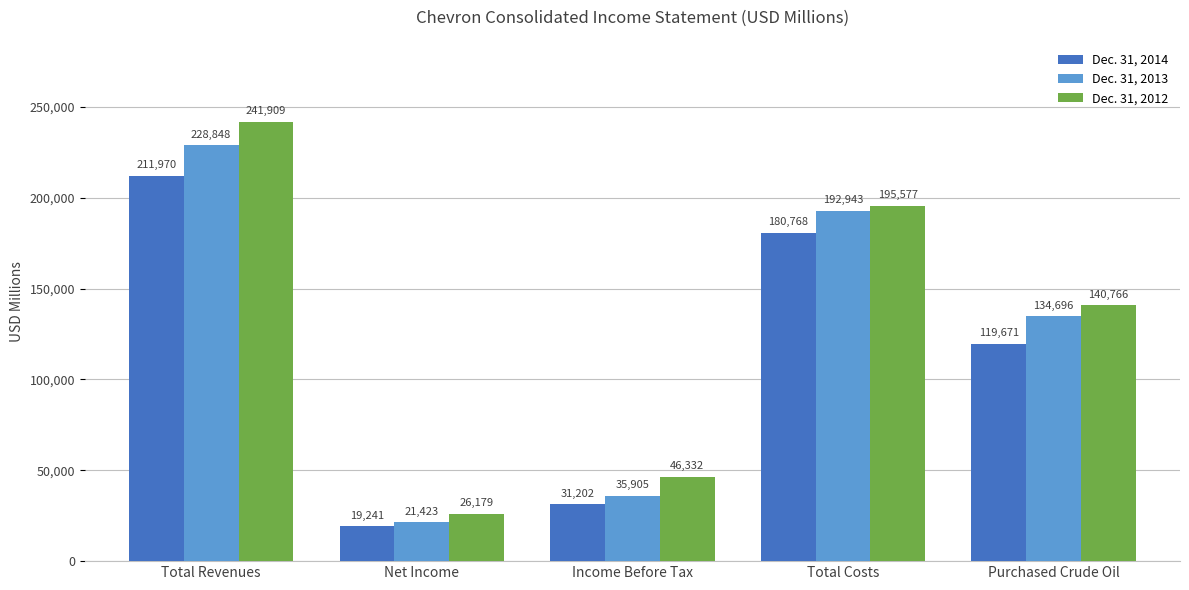

How many bars are there in total?

15